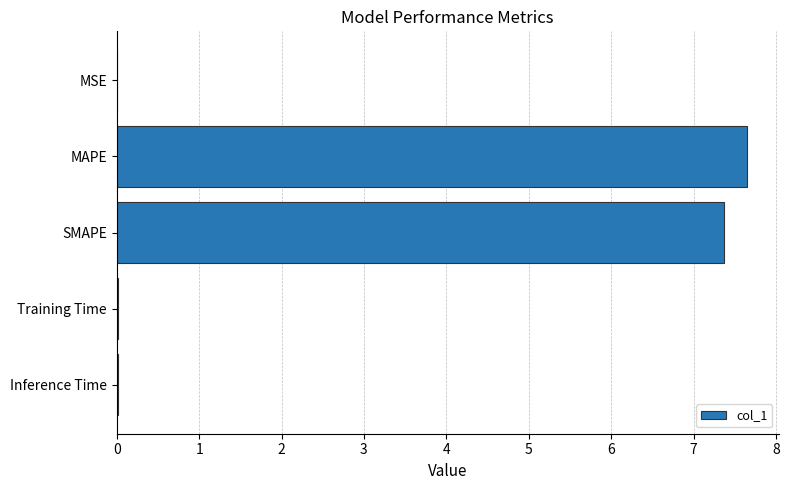

What is the ratio of the value at MAPE to the value at SMAPE?

1.0